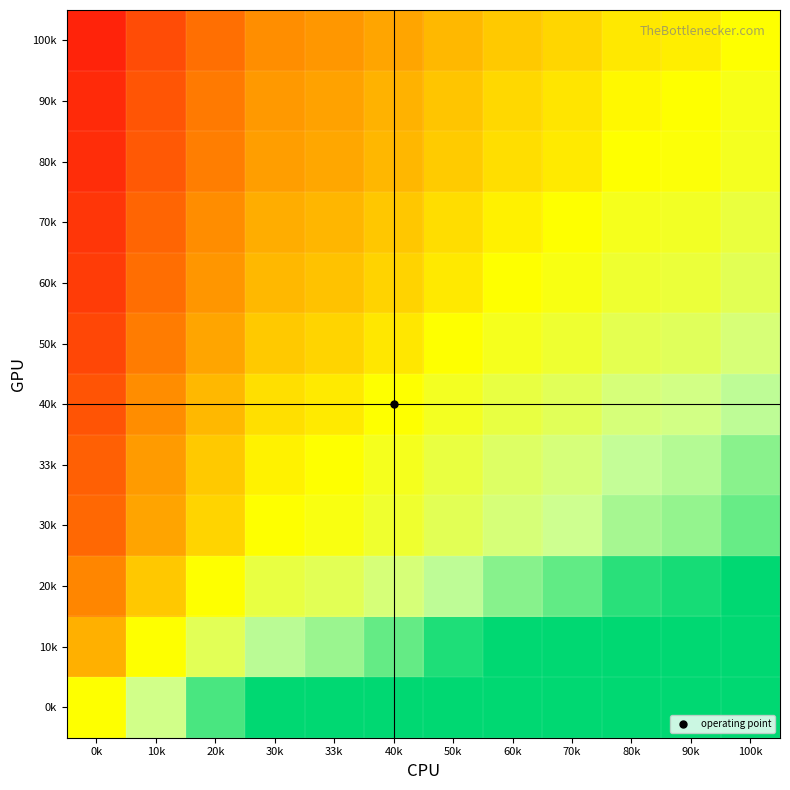

What is the difference between the highest and lowest values at 40k?

1.3